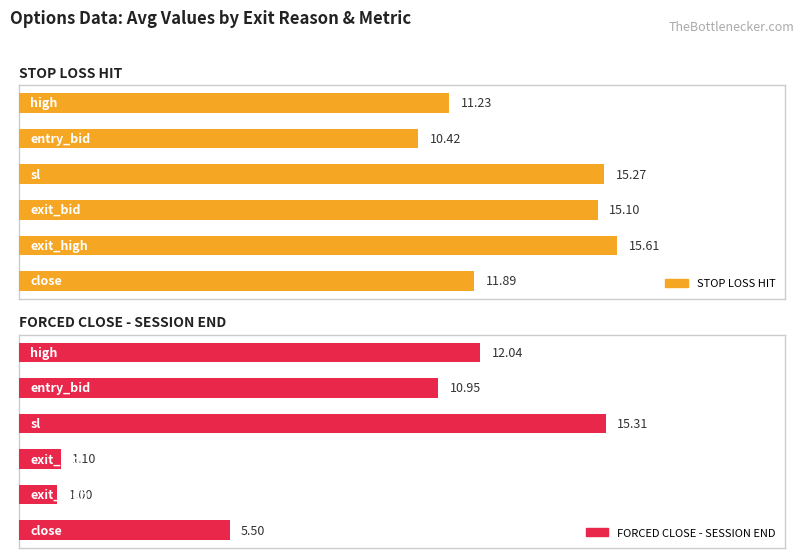

What is the sum of all STOP LOSS HIT values?

79.5